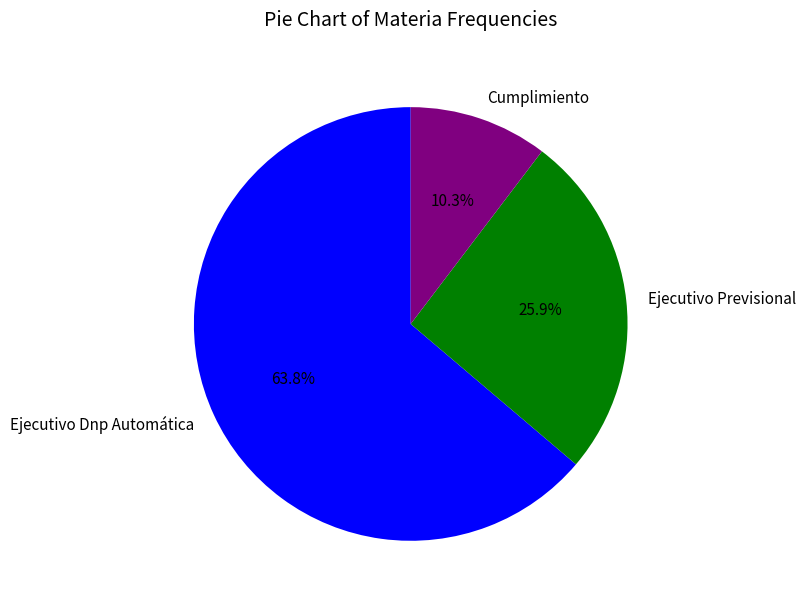

How much of the chart is everything except Ejecutivo Previsional?

74.1%